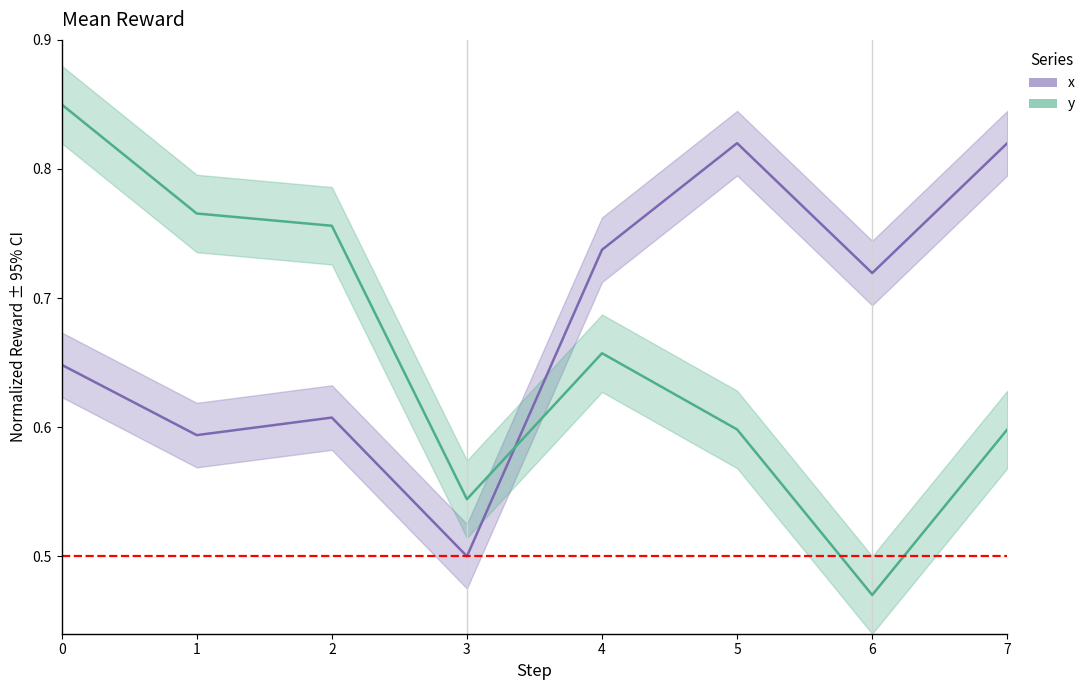

Reading left to right, list all the values displayed in this chart.

x: 0.6	0.6	0.6	0.5	0.7	0.8	0.7	0.8
y: 0.8	0.8	0.8	0.5	0.7	0.6	0.5	0.6